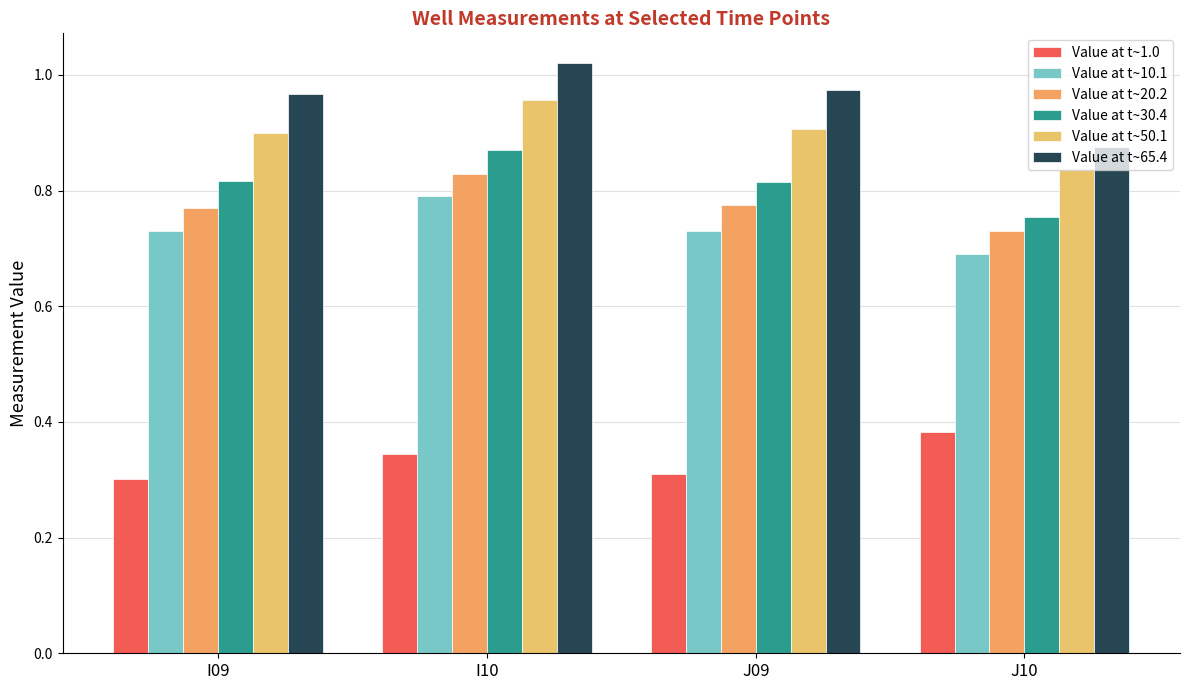

What is the label of the 4th bar from the right?

I09